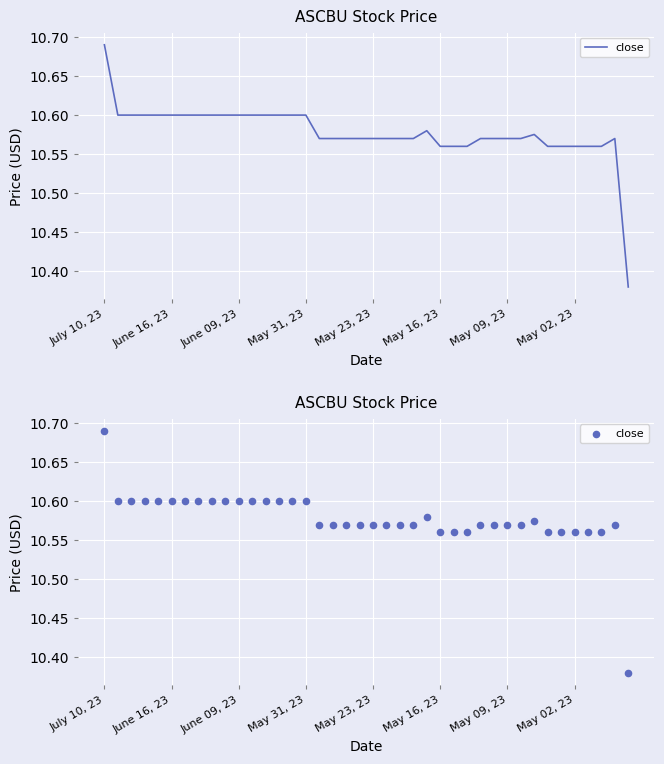

Which has a higher value, 34 or June 16, 23?

June 16, 23